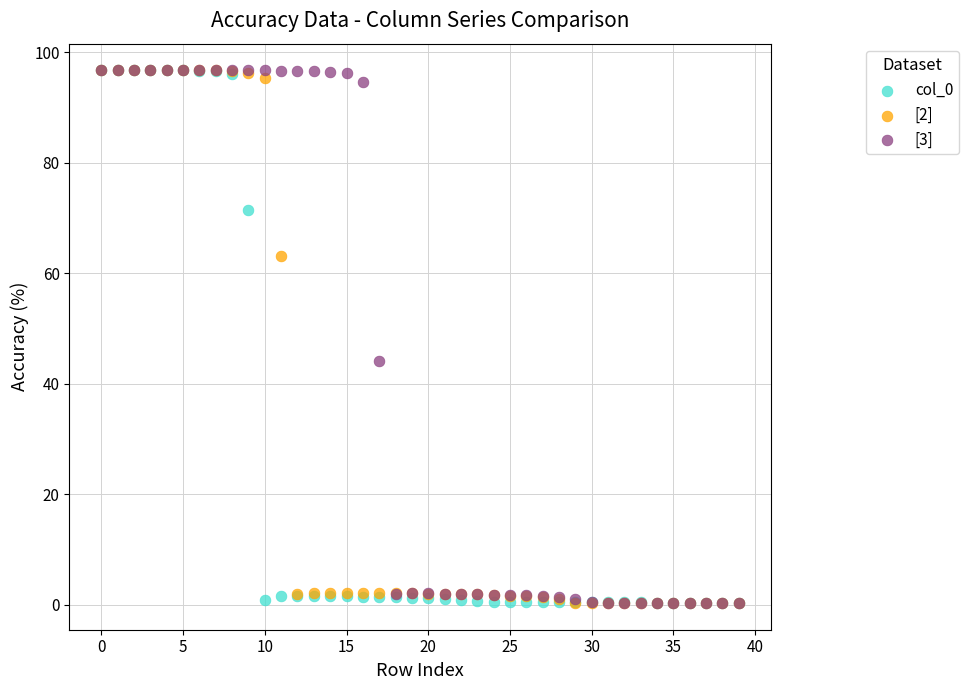

Across all series, what Y value is closest to 48?

44.1